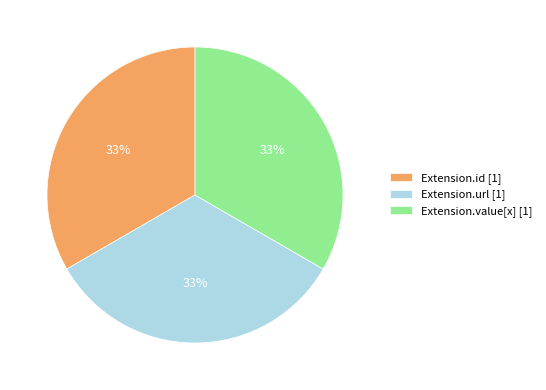

Does Extension.url [1] represent more than half of the total?

No